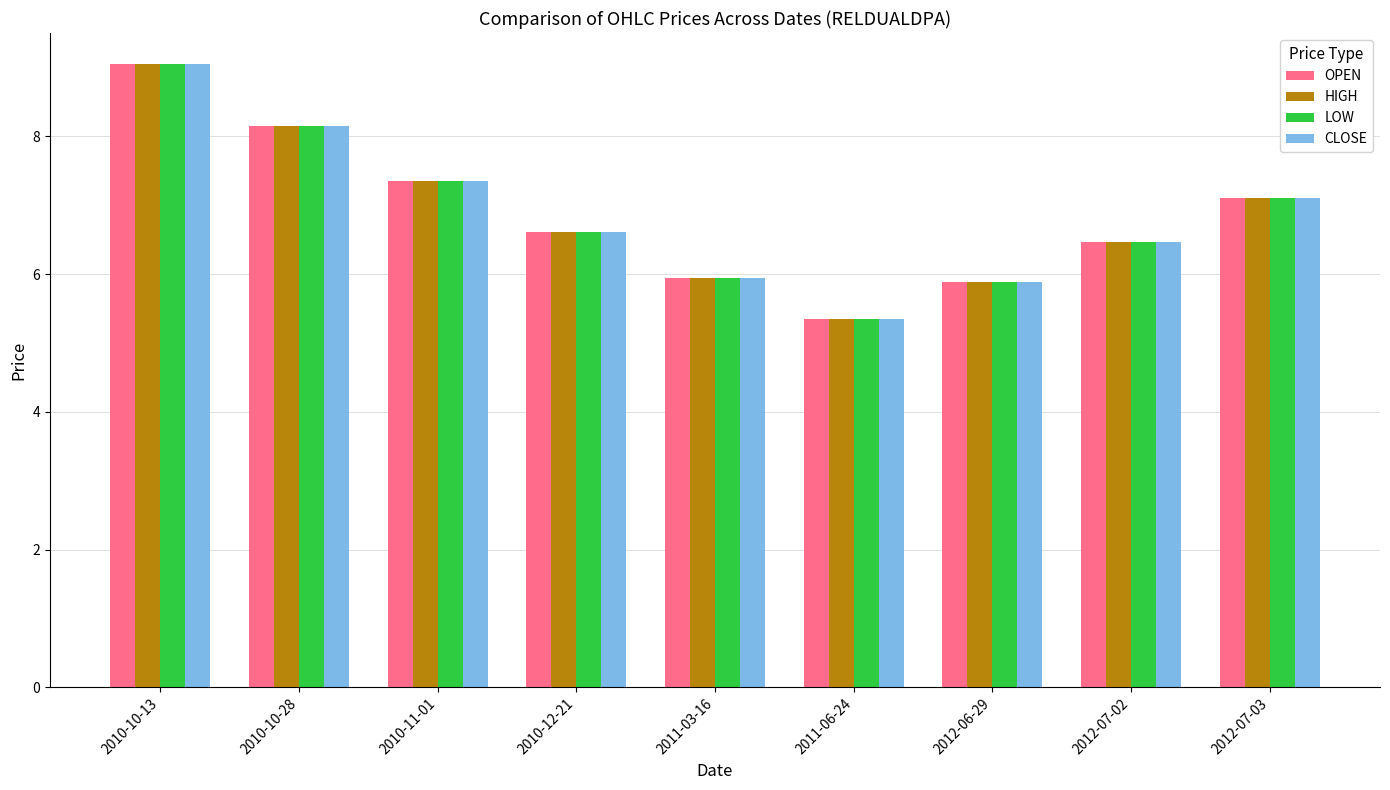

Which label corresponds to the largest value in the chart?

2010-10-13